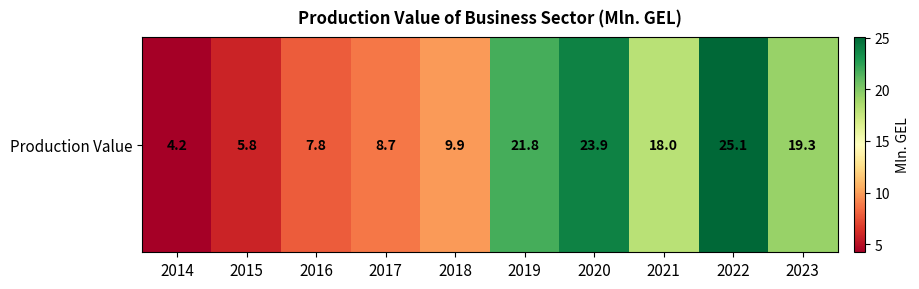

What is the difference between the maximum and minimum values?

20.9